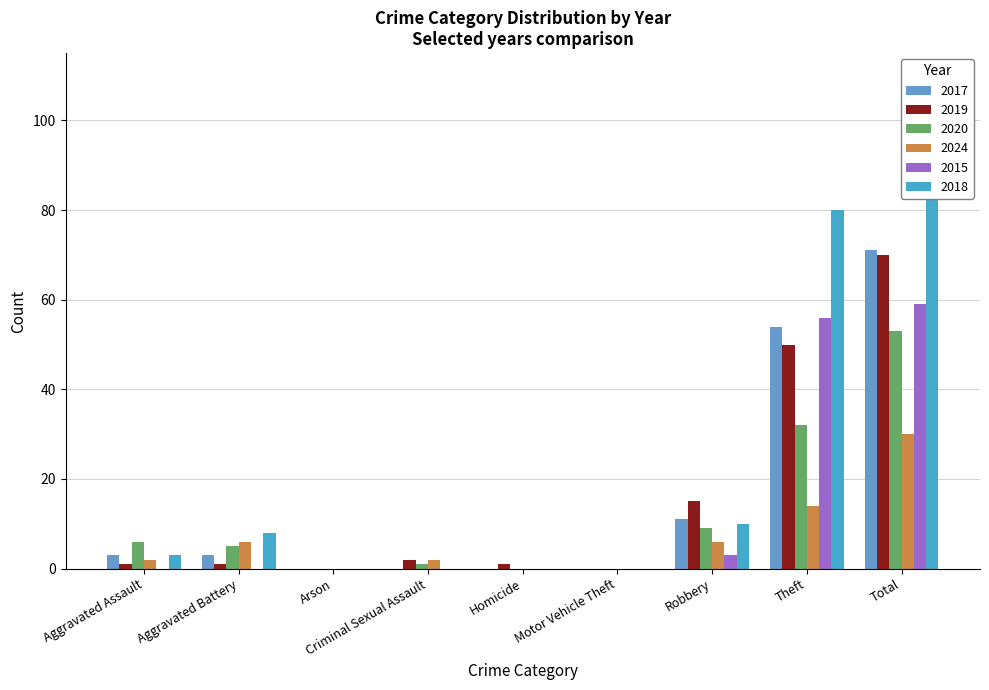

The 2019 series shows 70 at Total. True or false?

True